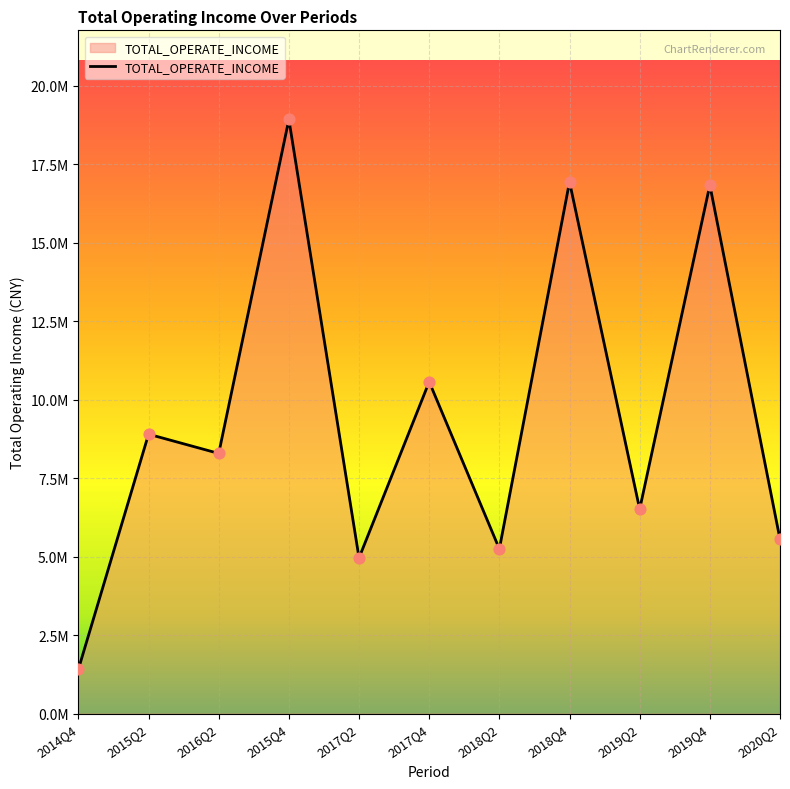

Which has a higher value, 2015Q4 or 2020Q2?

2015Q4